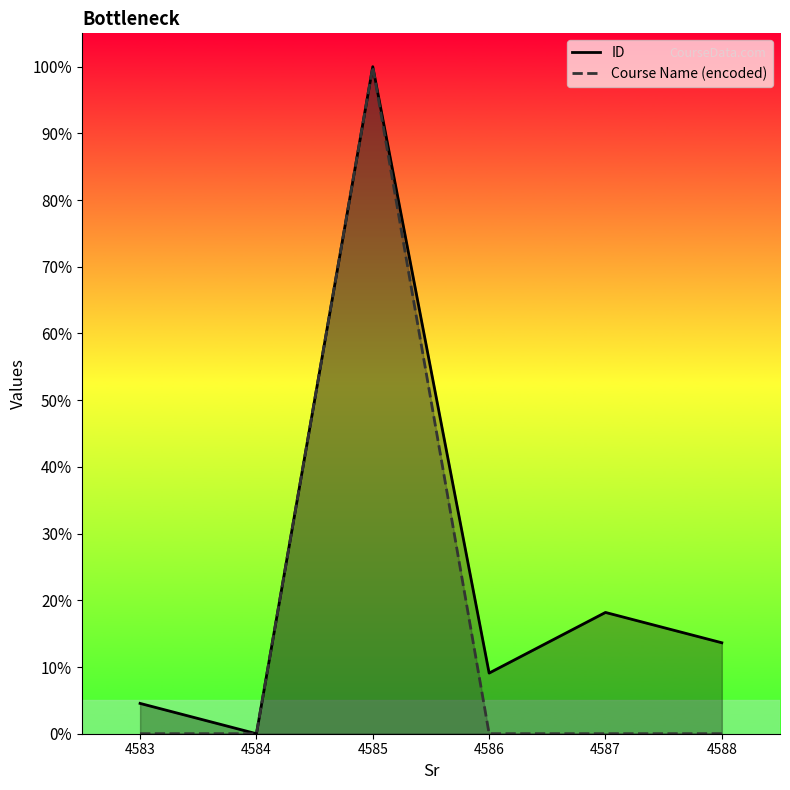

How many lines are shown in the chart?

2